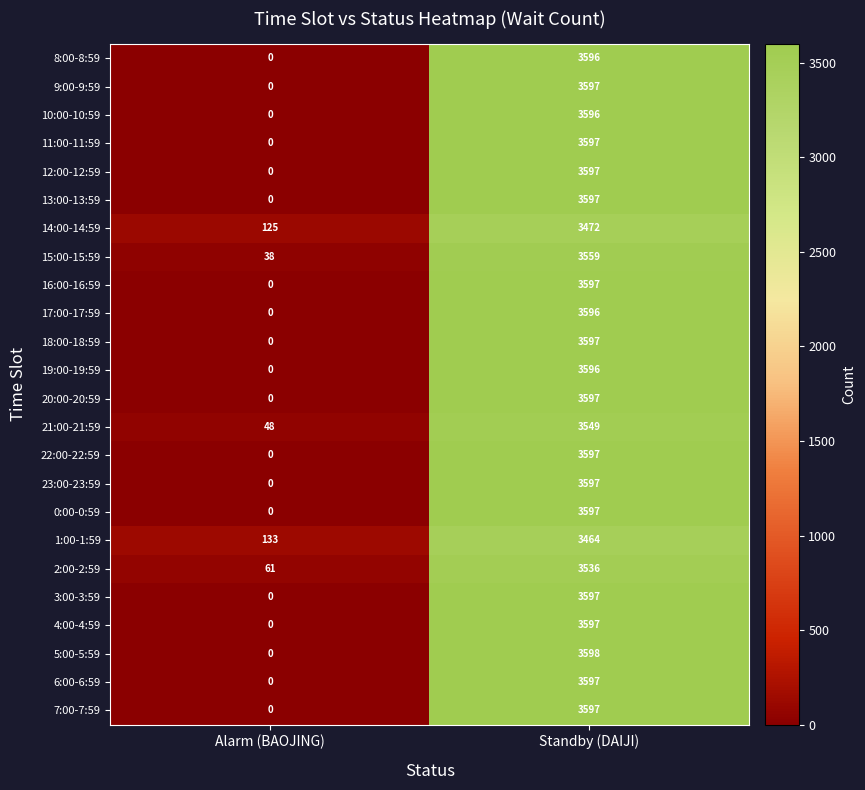

What is the difference between the maximum and minimum values in the 13:00-13:59 series?

3597